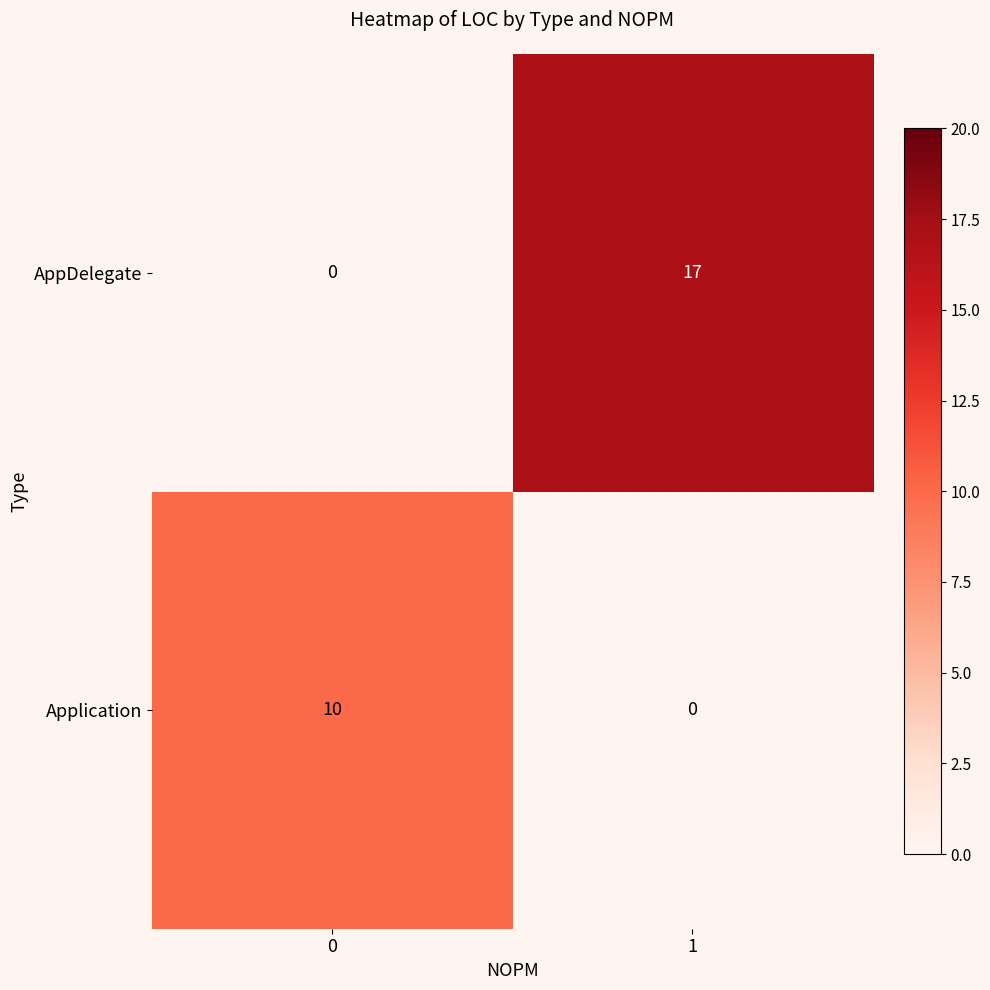

True or false: Application has a value of 10 at 0.

True